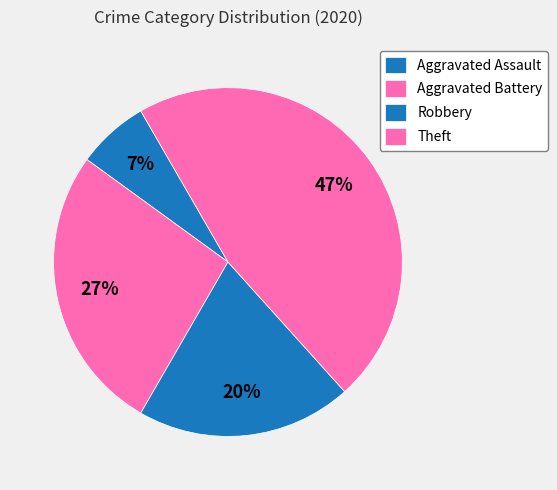

How many slices are in this pie chart?

4